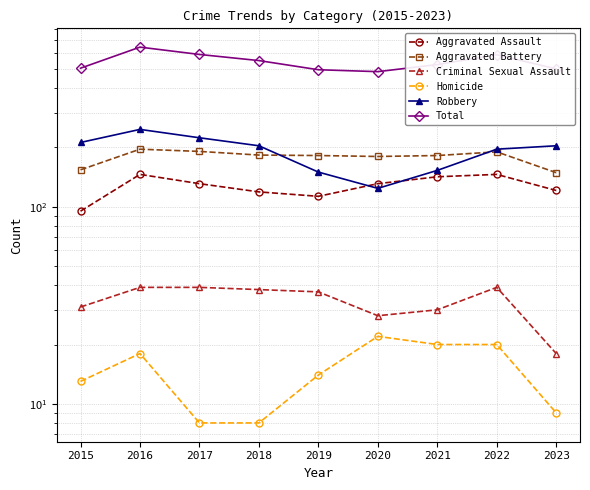

What is the spread (max minus min) of values at 2015?

492